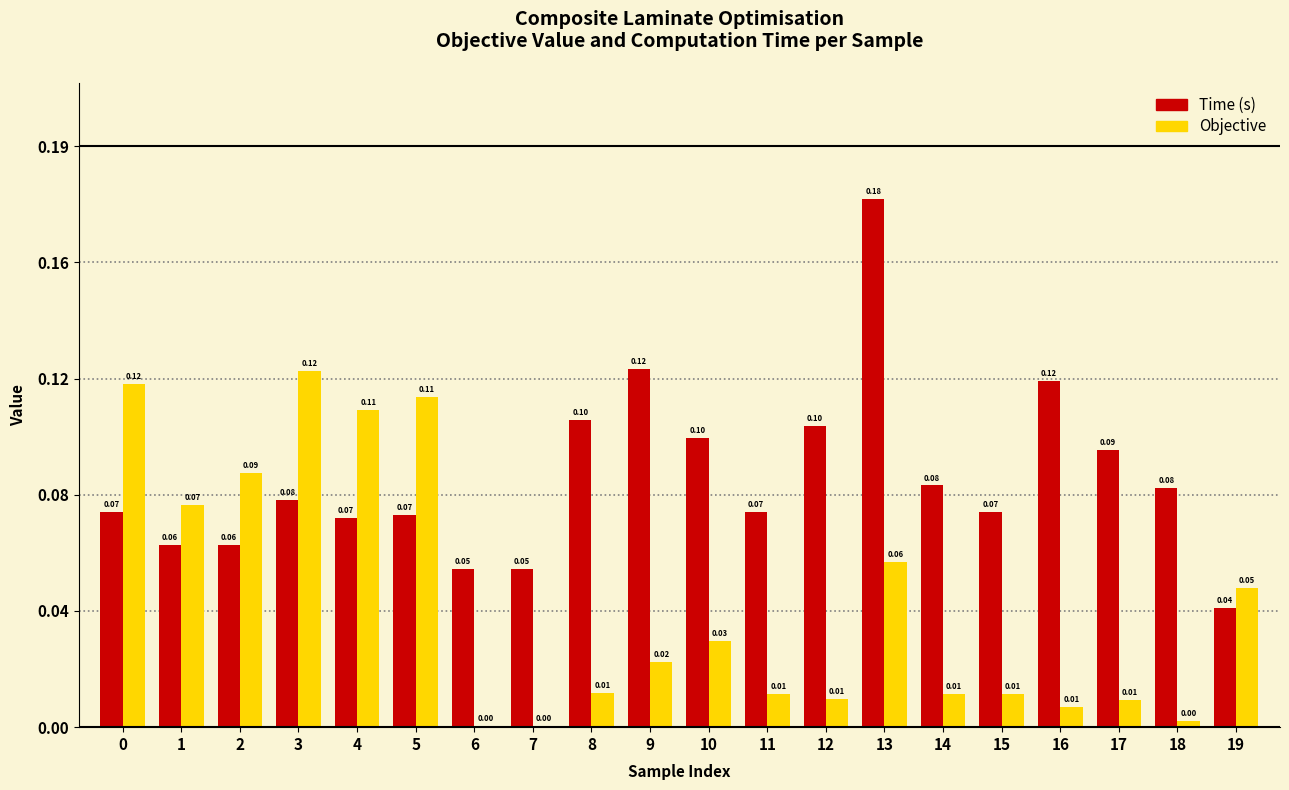

What are all the series names shown in the legend?

Time (s), Objective